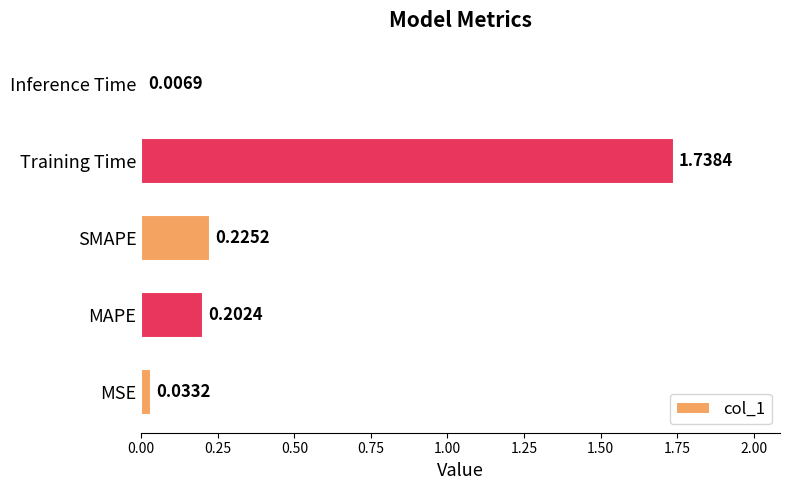

Rank the categories by value from highest to lowest.

Training Time, SMAPE, MAPE, MSE, Inference Time